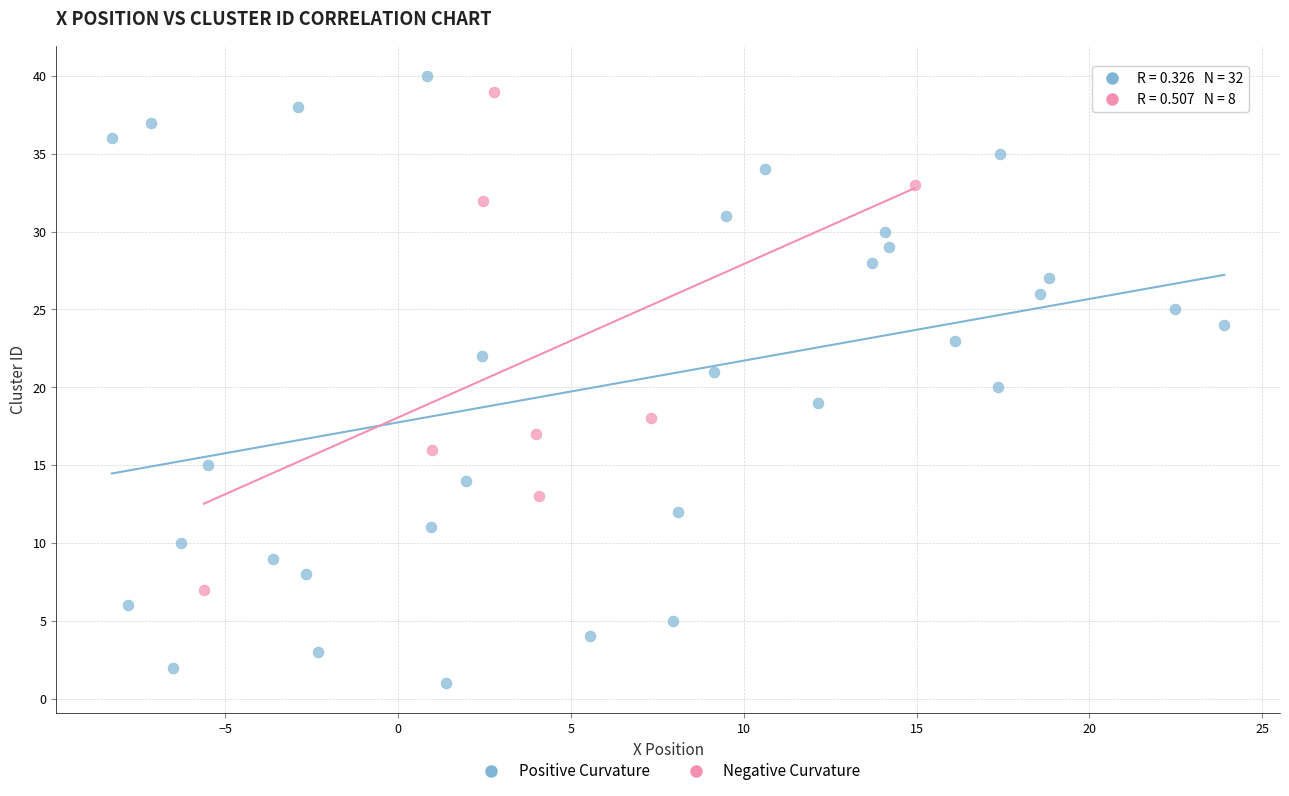

Which series has the largest Y range (max minus min)?

Positive Curvature